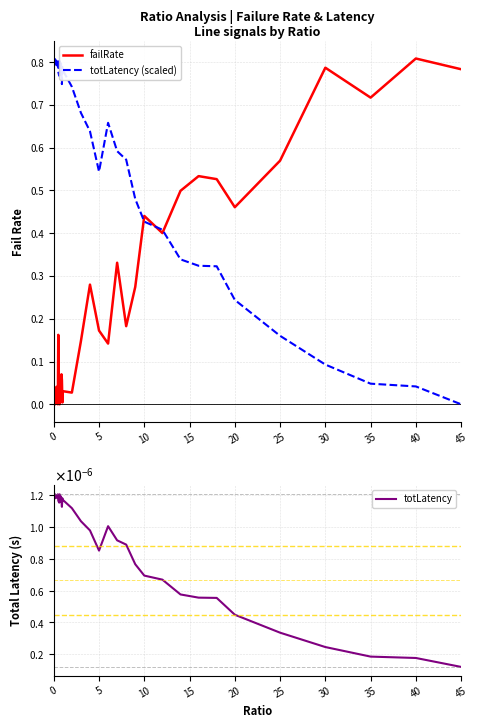

Count the number of data series in this chart.

3